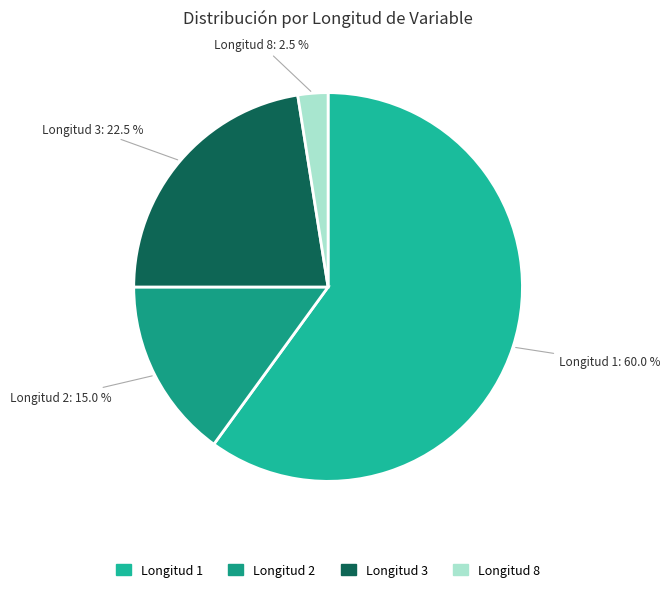

Which has a higher value, Longitud 1 or Longitud 8?

Longitud 1